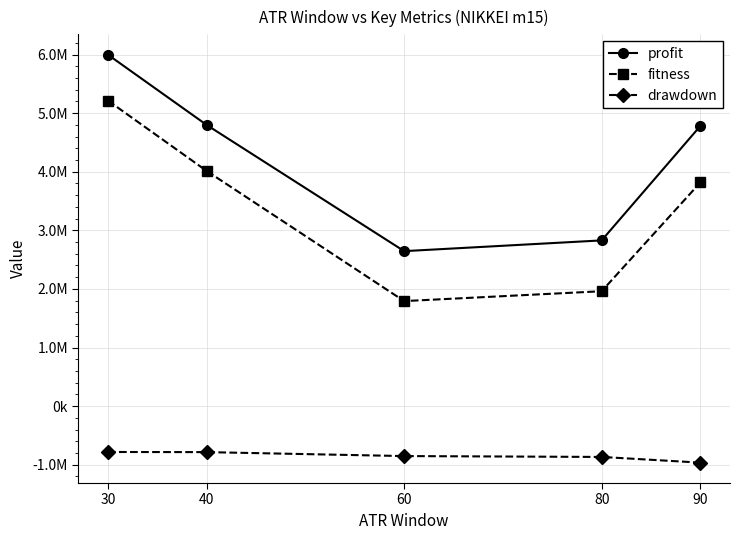

Reading right to left, what are all the values shown in this chart?

profit: 90=4780946.3	80=2827822.7	60=2644508.0	40=4797401.0	30=5996286.0
fitness: 90=3816430.3	80=1960357.0	60=1792009.0	40=4012272.0	30=5213526.0
drawdown: 90=-964516.0	80=-867465.7	60=-852499.0	40=-785129.0	30=-782760.0